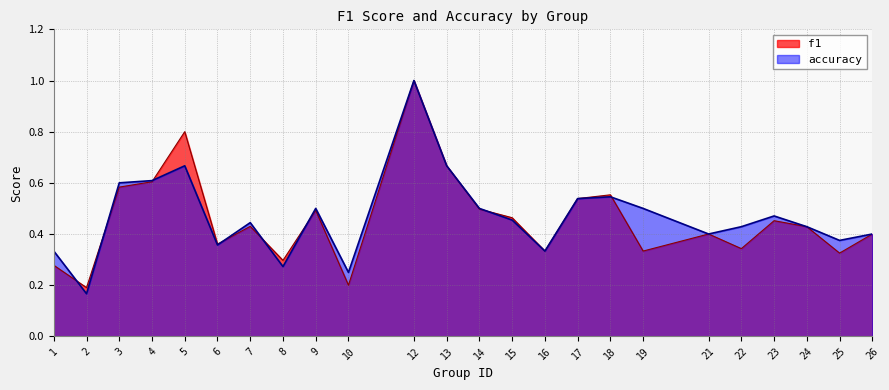

The accuracy series shows 0.5 at 23. True or false?

True